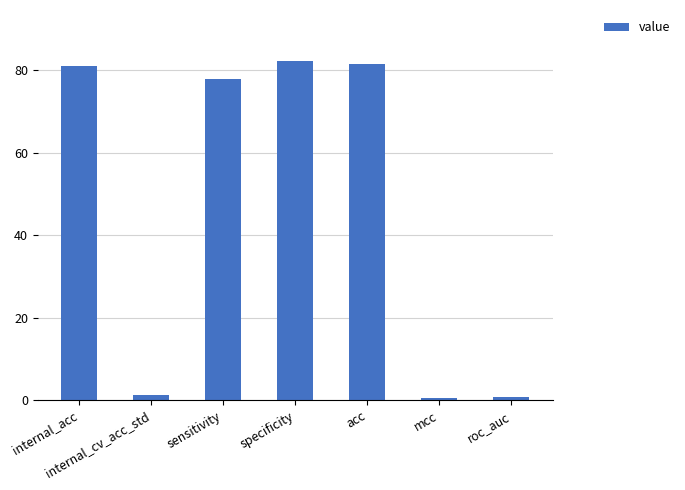

What is the difference between the maximum and second lowest values?

81.4